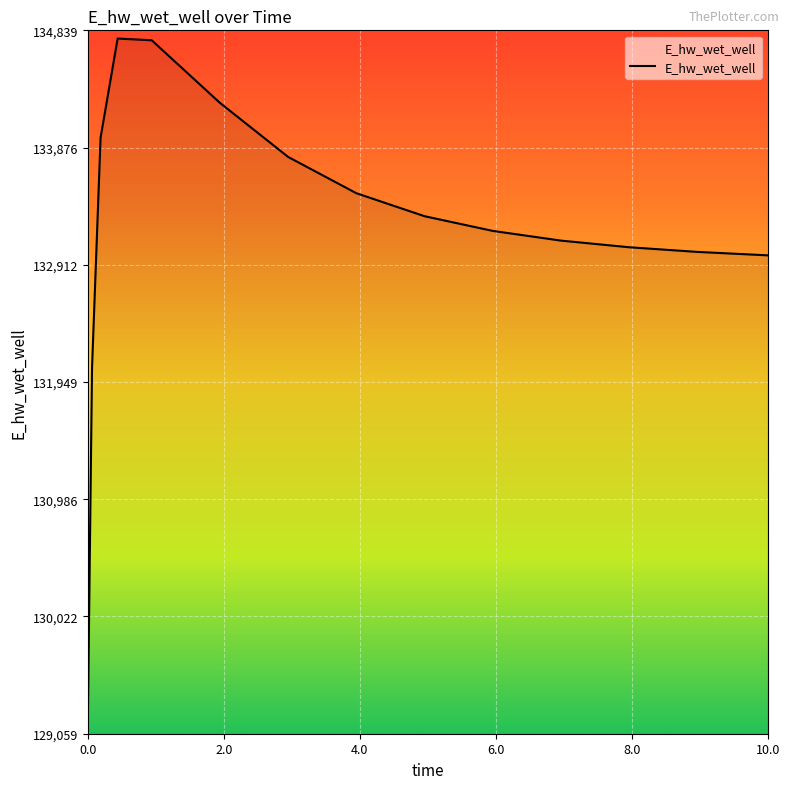

What is the maximum value shown in the chart?

134771.5